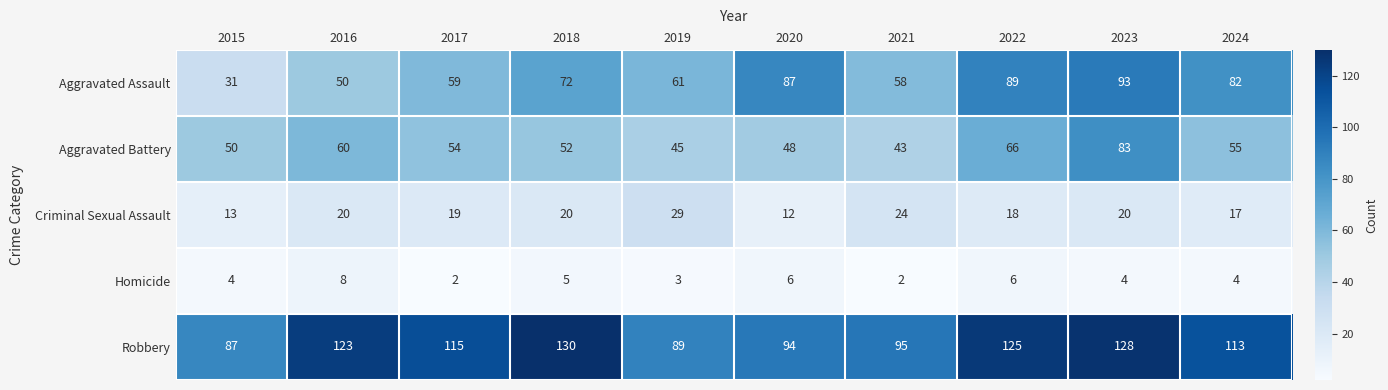

Count the number of data series in this chart.

5